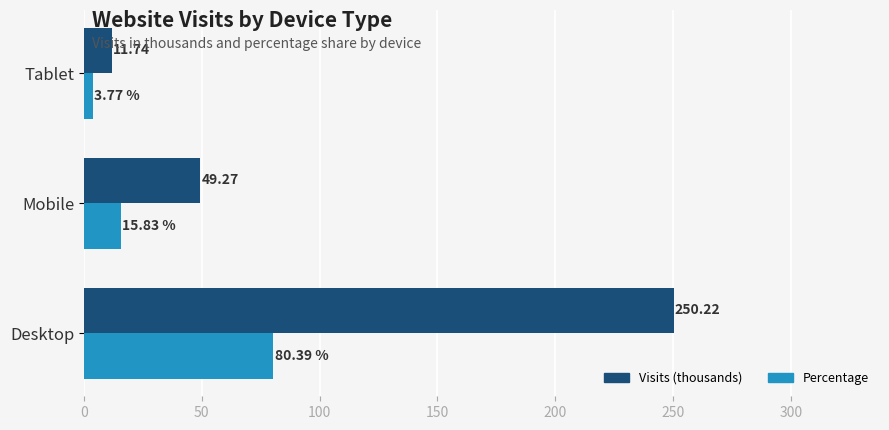

What is the difference between the highest and lowest values at Desktop?

169.8